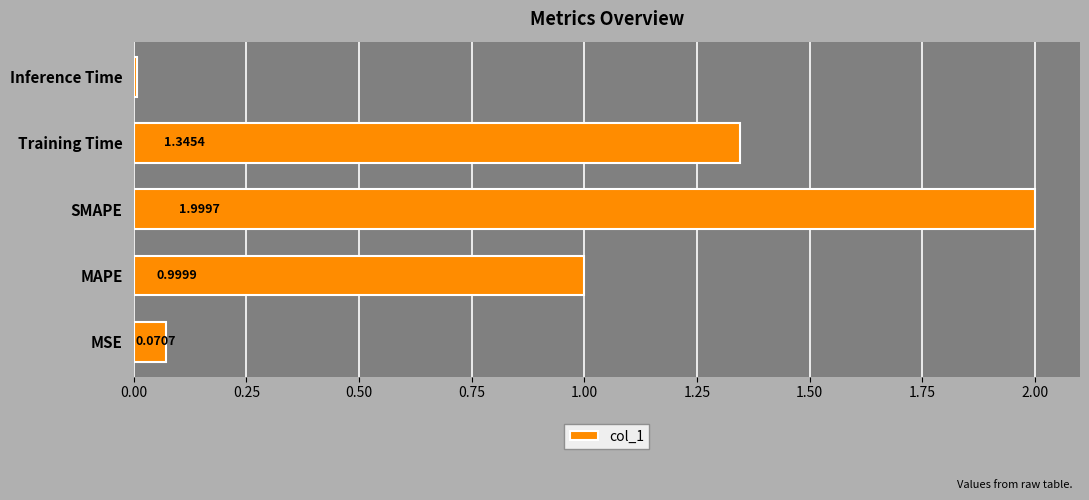

How many bars are there in total?

5